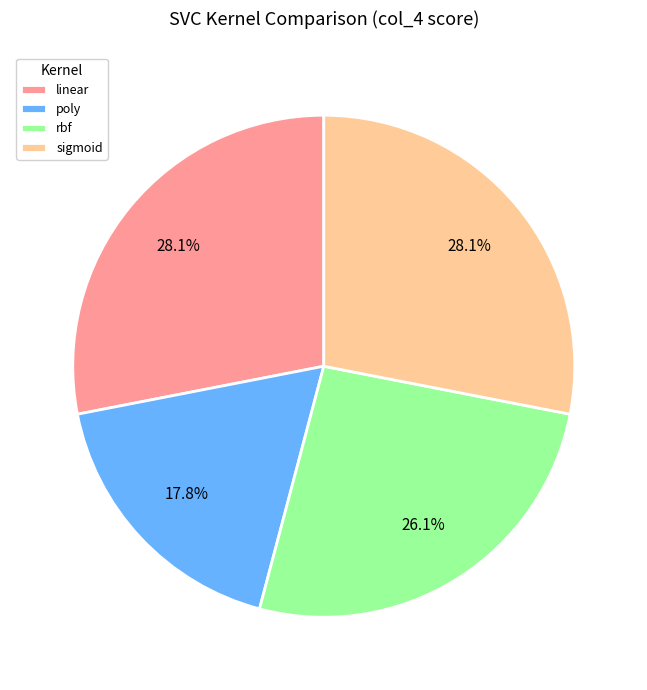

Is there any slice that represents more than half of the pie?

No